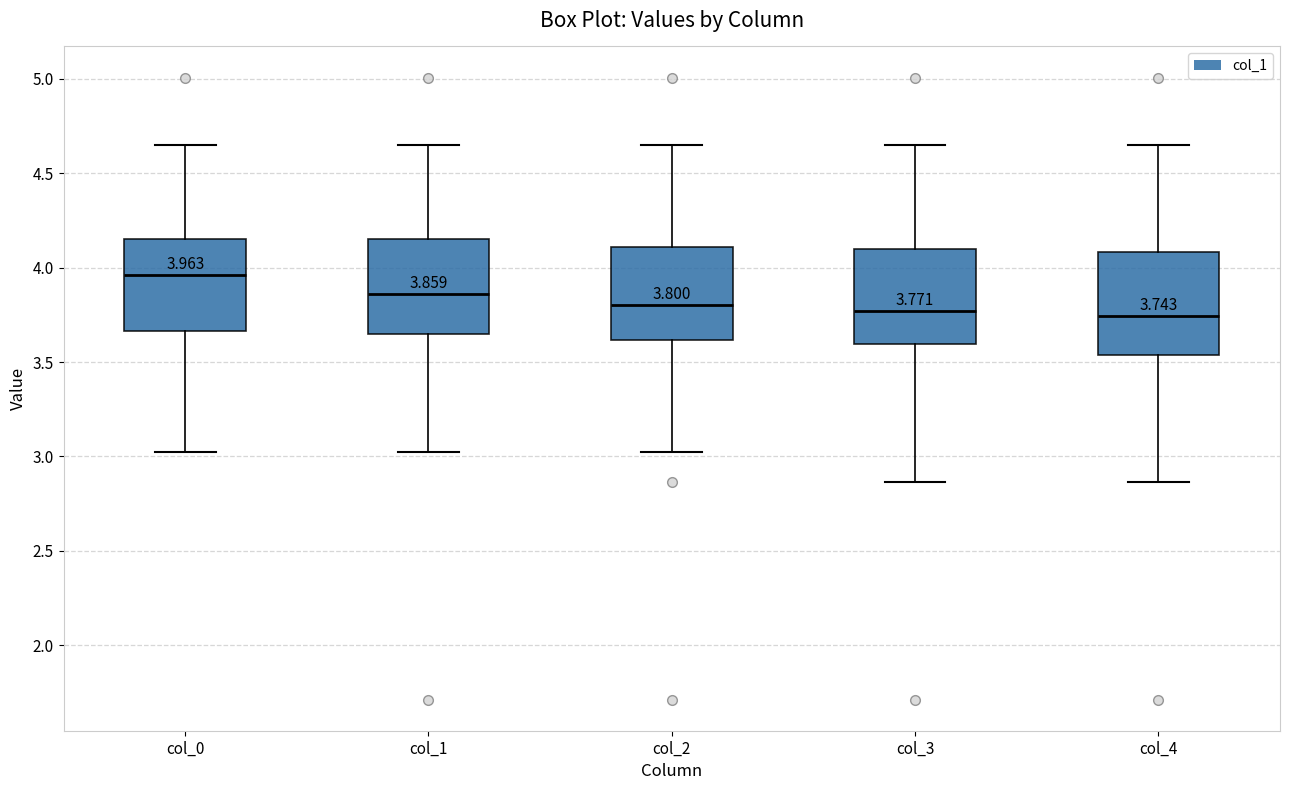

Which box has the highest median line?

col_0